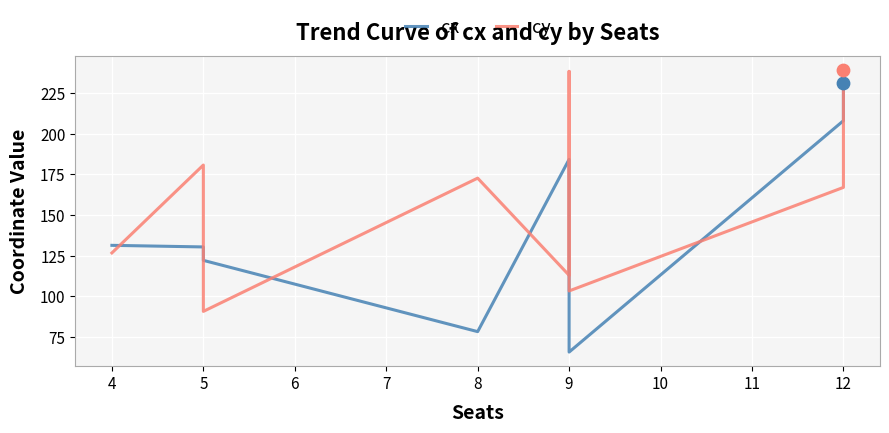

What are all the series names shown in the legend?

cx, cy